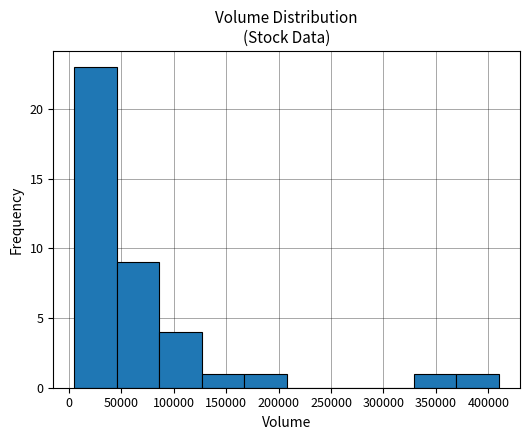

Reading left to right, list every bar in this chart as the range it spans on the x-axis followed by its height. Neither the bar edges nor the heights are printed on the chart, so give them approximately, as read against the axes.

5000 to 45000: 23
45000 to 85000: 9
85000 to 125000: 4
125000 to 165000: 1
165000 to 210000: 1
210000 to 250000: 0
250000 to 290000: 0
290000 to 330000: 0
330000 to 370000: 1
370000 to 410000: 1